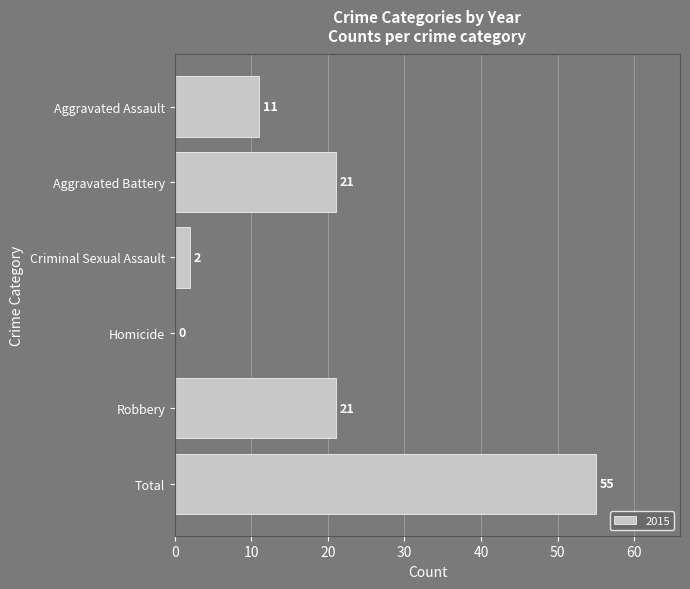

What is the greatest value displayed?

55